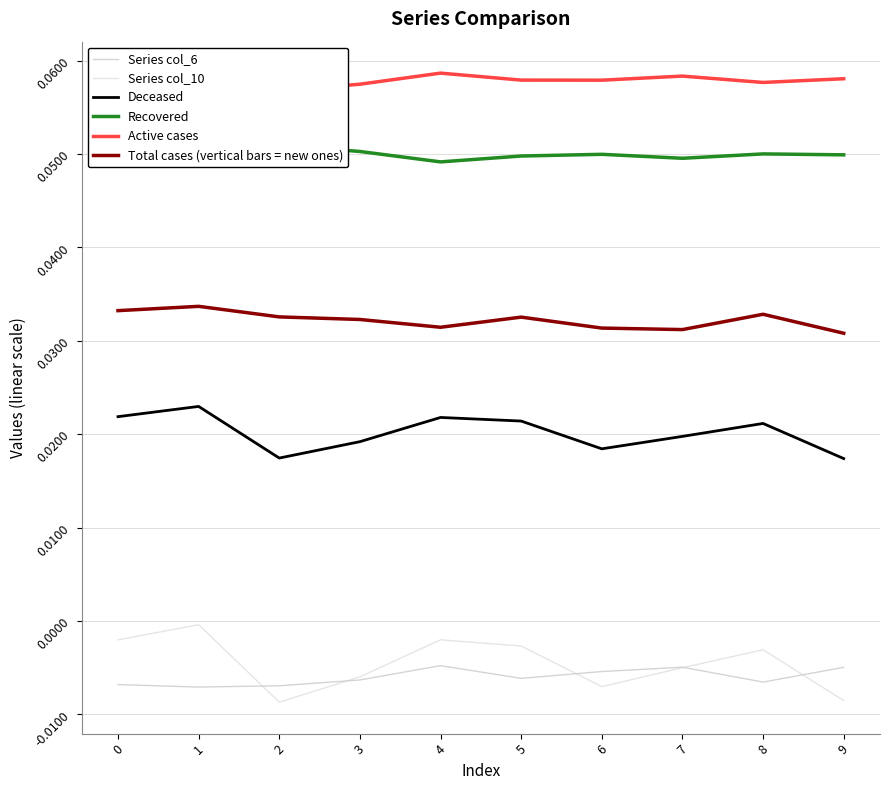

Is it true that Total cases (vertical bars = new ones) equals 0.1 at 2?

False